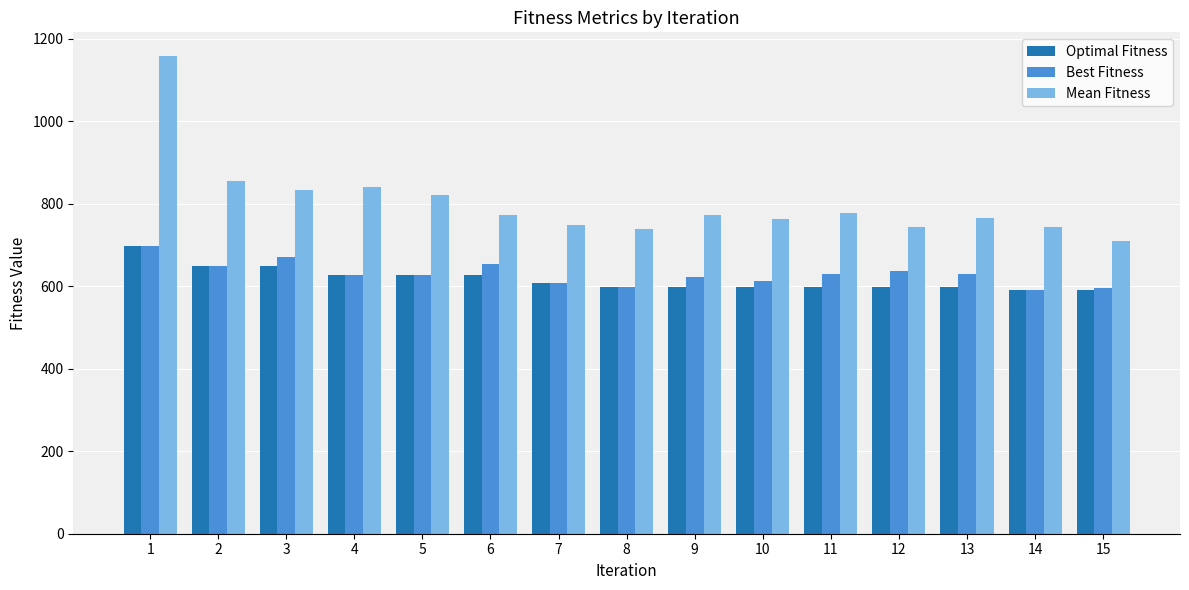

Which category has the highest value across all series?

1